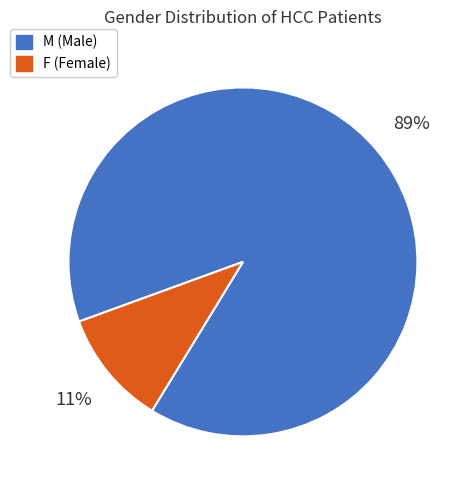

Between F (Female) and M (Male), which is larger?

M (Male)